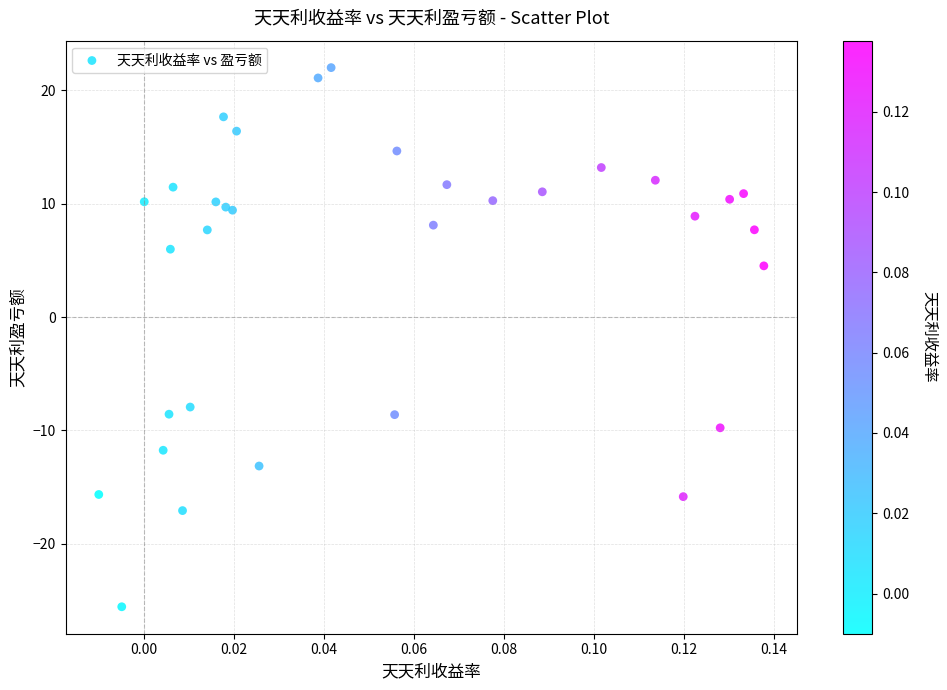

What Y value in the scatter plot is closest to -1?

4.5